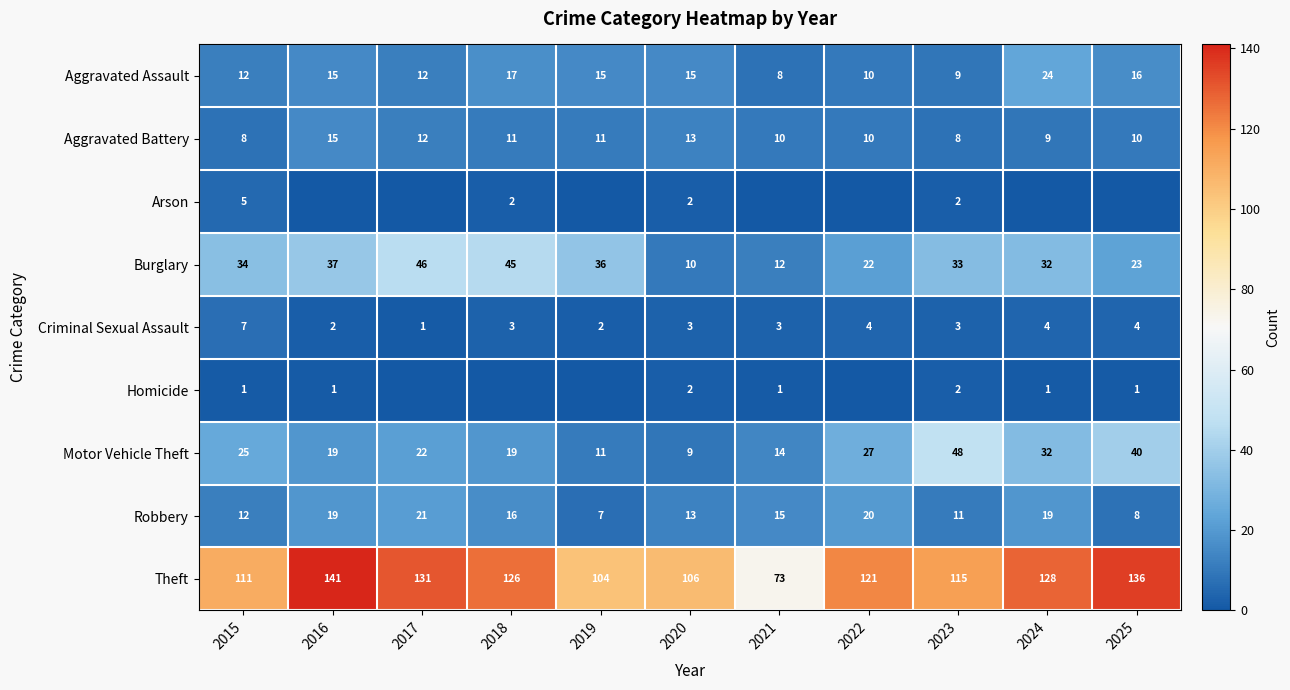

True or false: Burglary has a value of 60 at 2019.

False